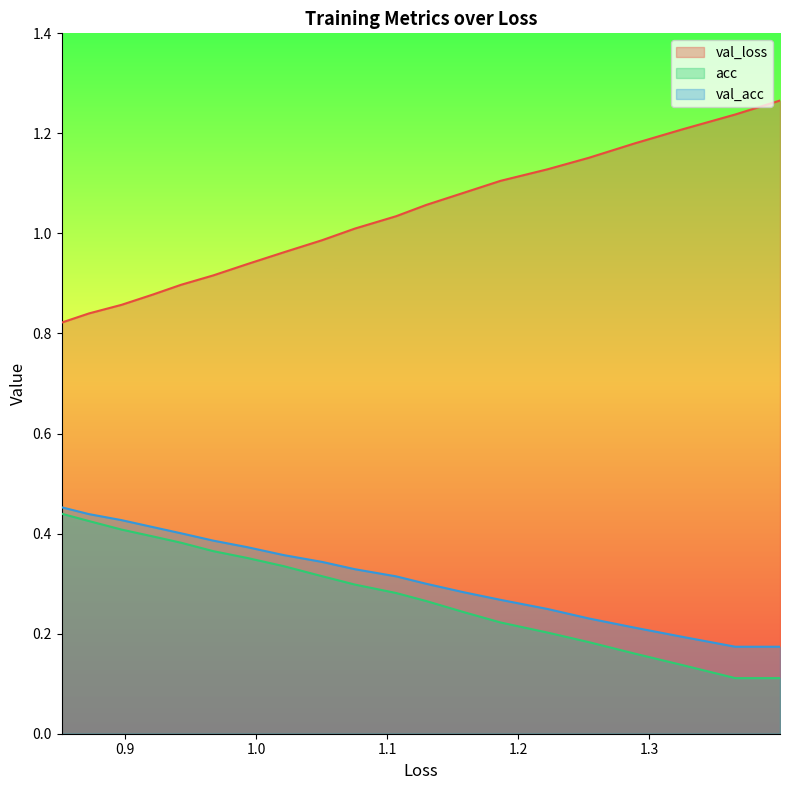

Which series has the largest range (max minus min)?

val_loss